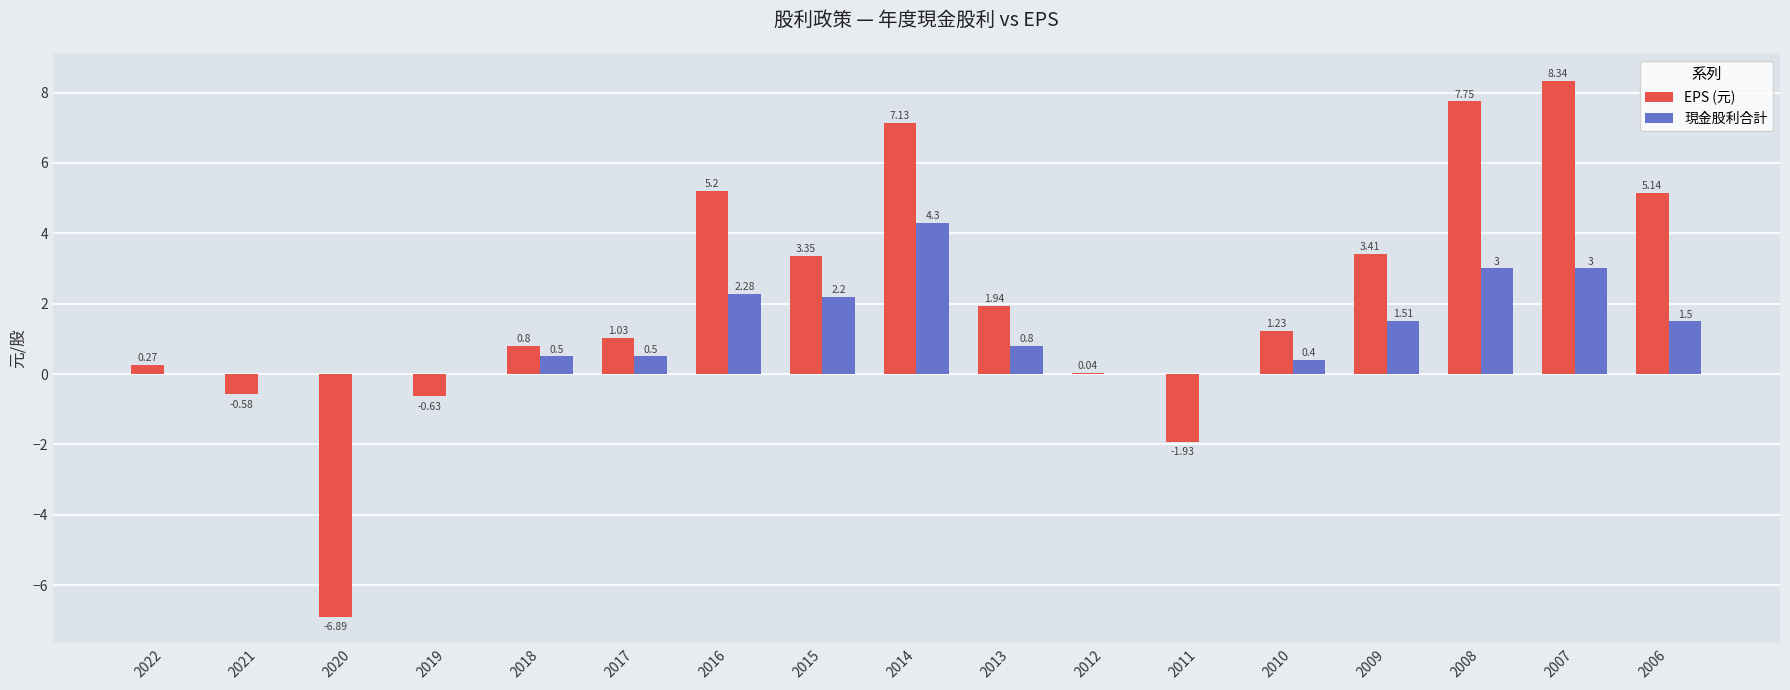

Between 2011 and 2009, which series saw the biggest shift?

EPS (元)